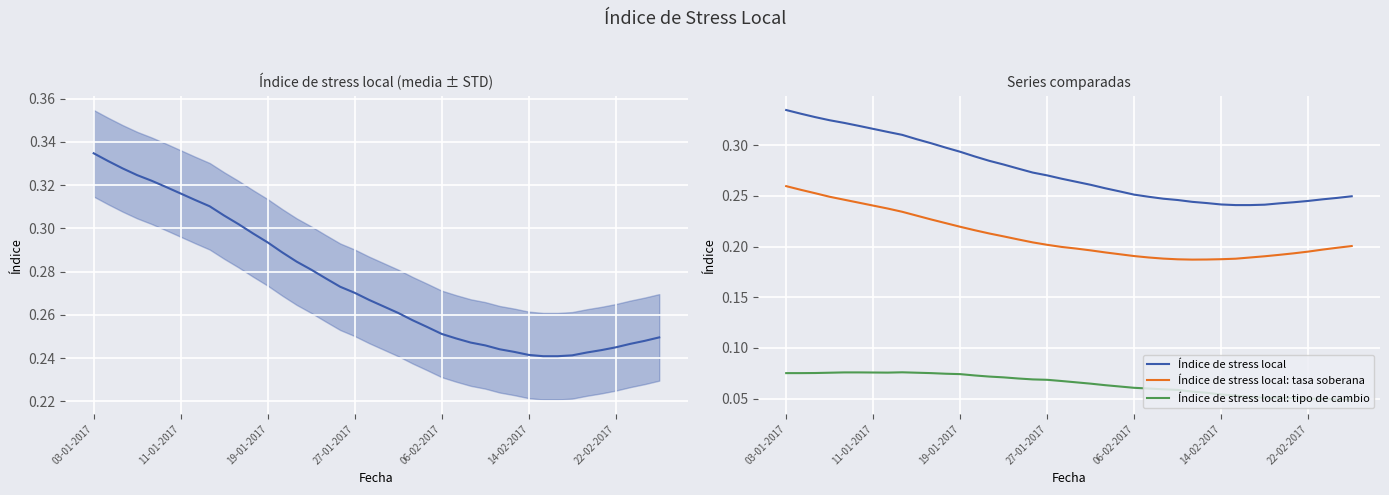

True or false: Índice de stress local and Índice de stress local: tipo de cambio cross at least once.

False